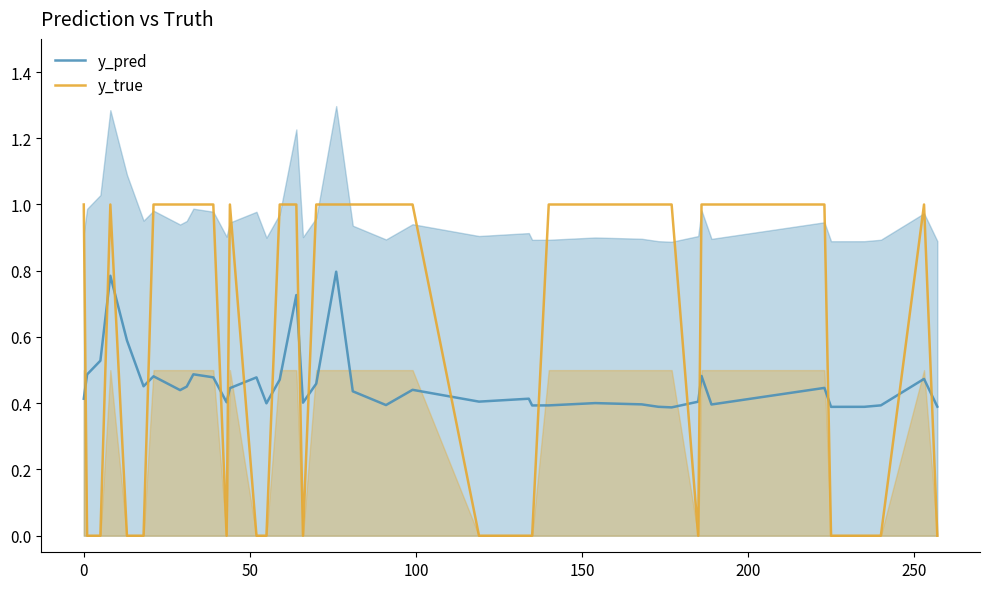

After their last crossing, which series has the higher values: y_pred or y_true?

y_pred